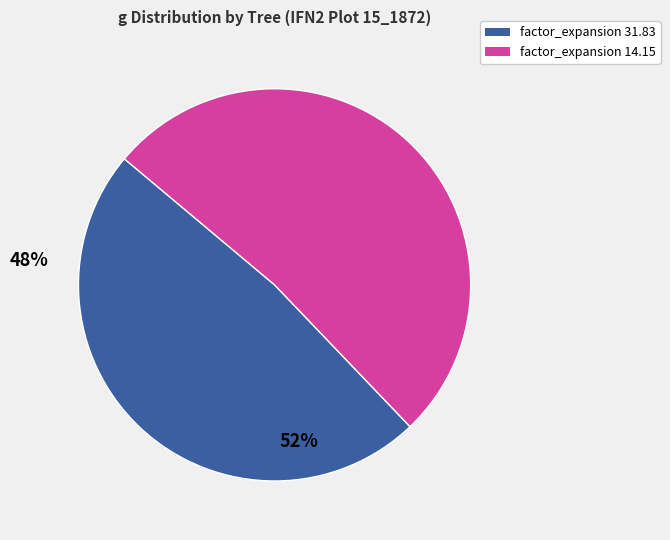

Is there a majority slice in this chart?

Yes